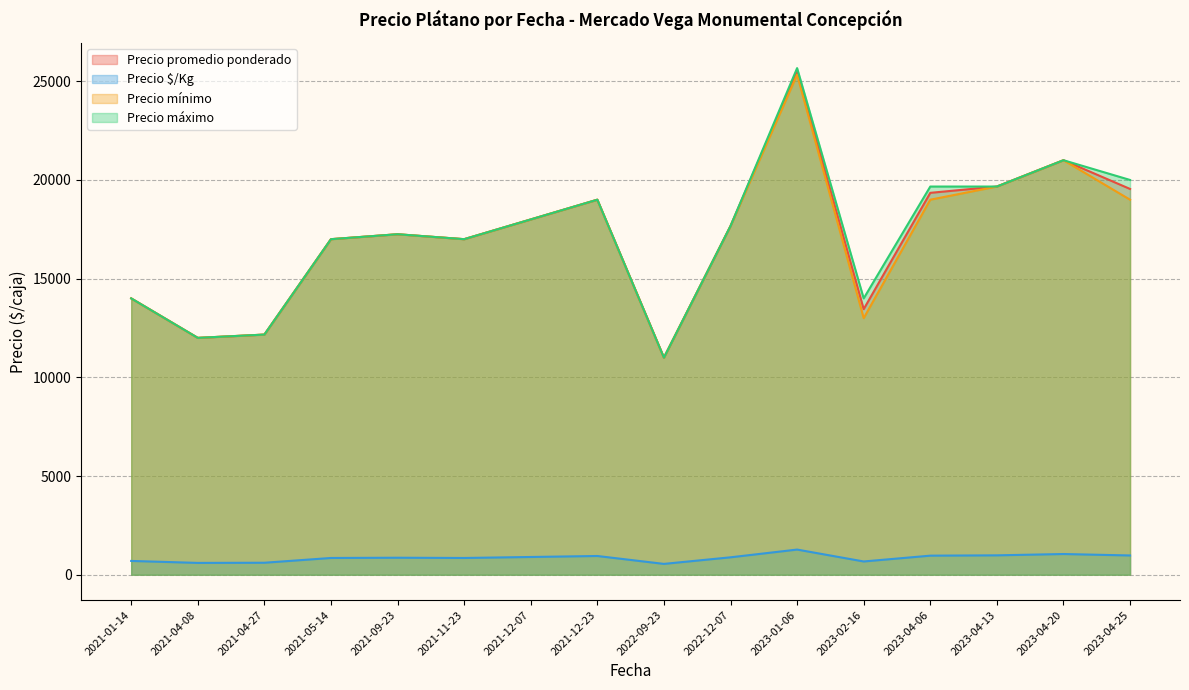

Does the chart display data point markers on the line(s)?

No